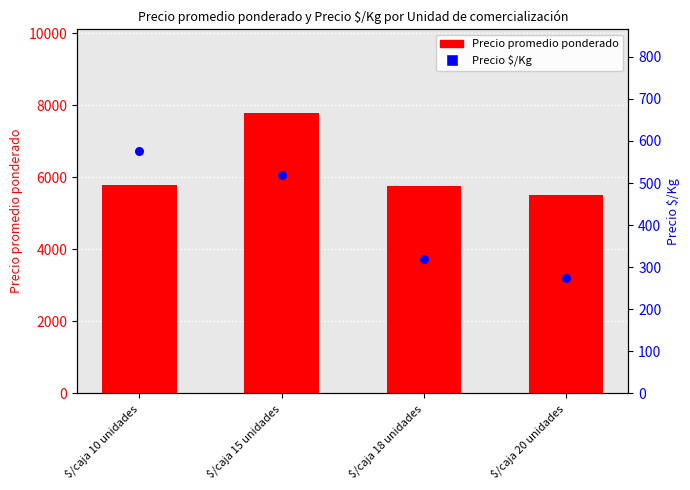

Which series has the largest Y range (max minus min)?

Precio promedio ponderado